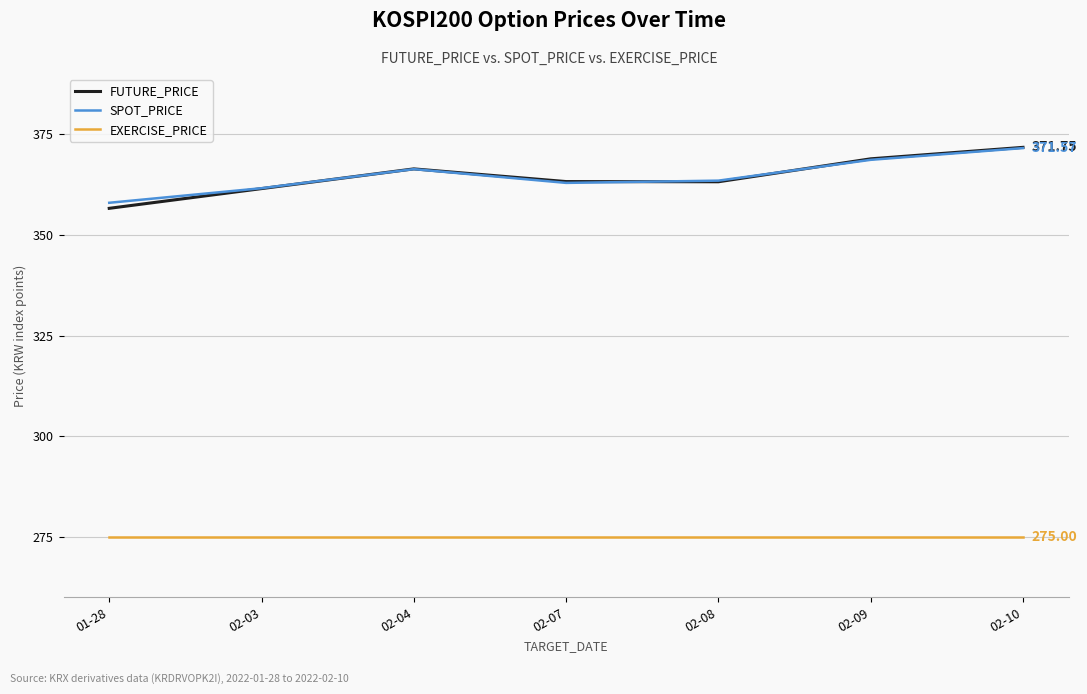

What is the approximate value of EXERCISE_PRICE at 02-04?

275.0